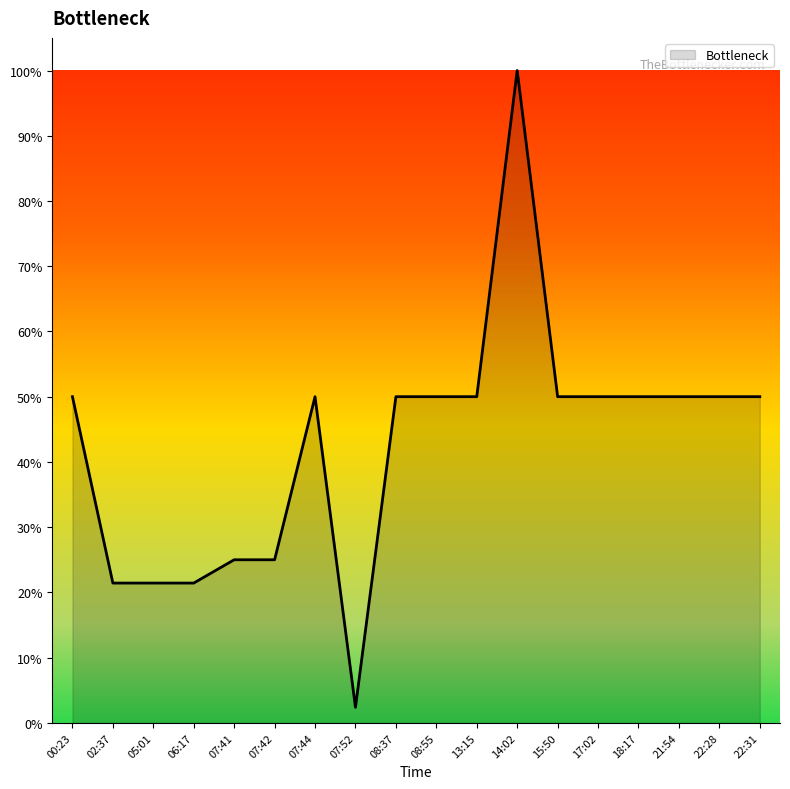

What is the difference between the maximum and minimum values?

97.6